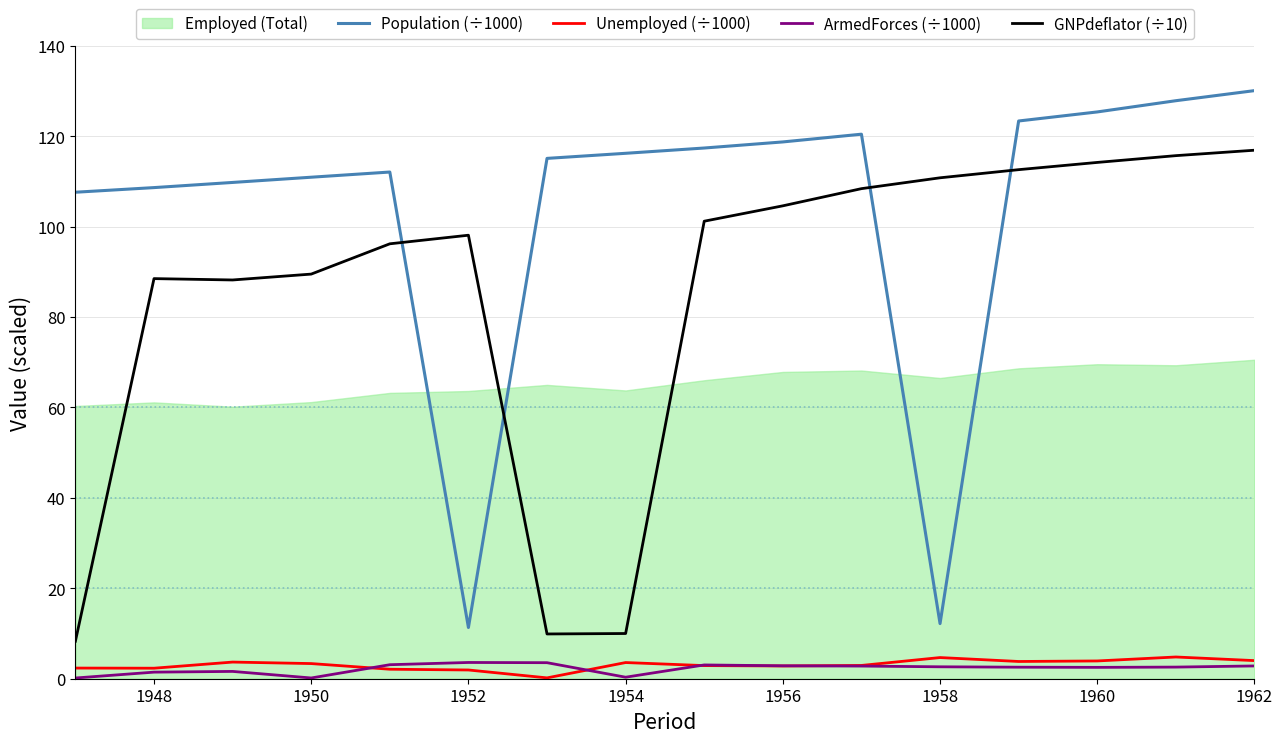

What is the maximum value for GNPdeflator (÷10)?

116.9